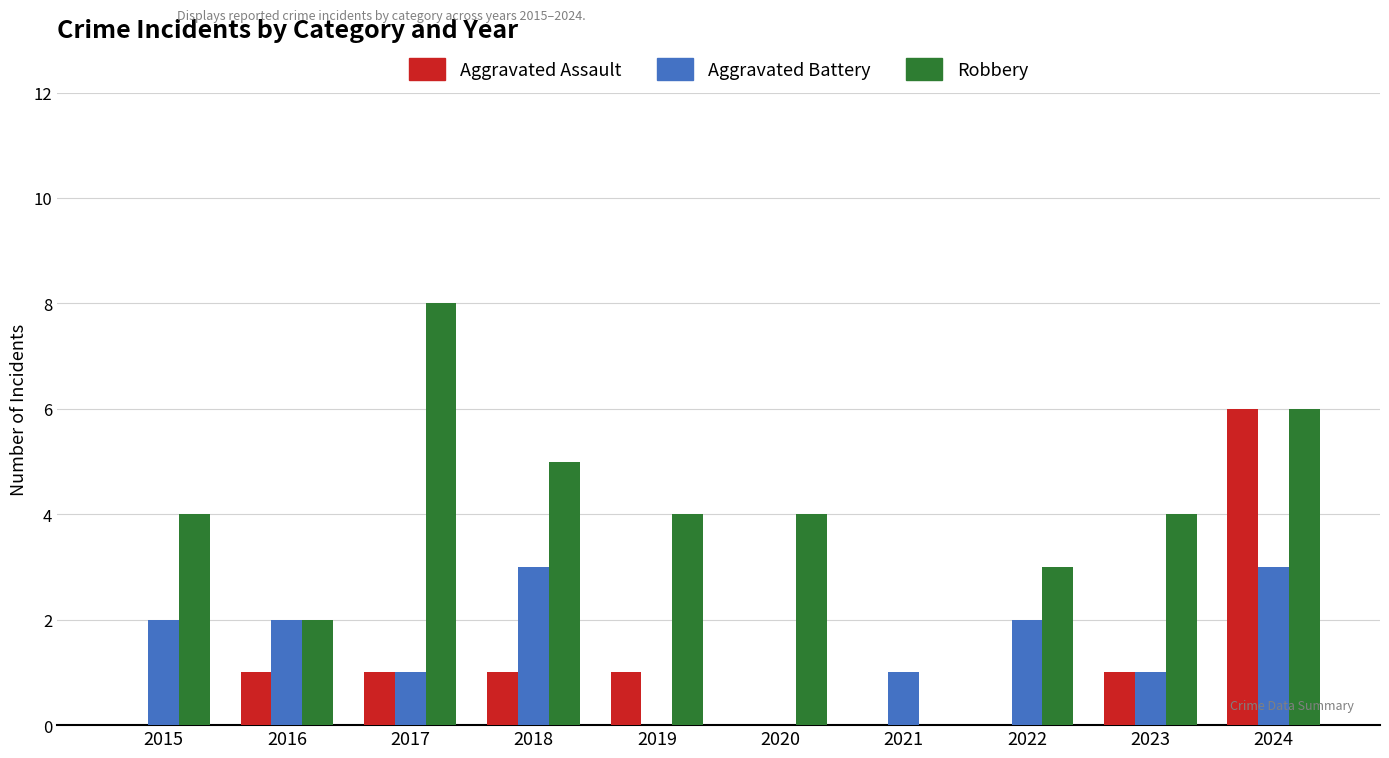

How many series are shown in this chart?

3